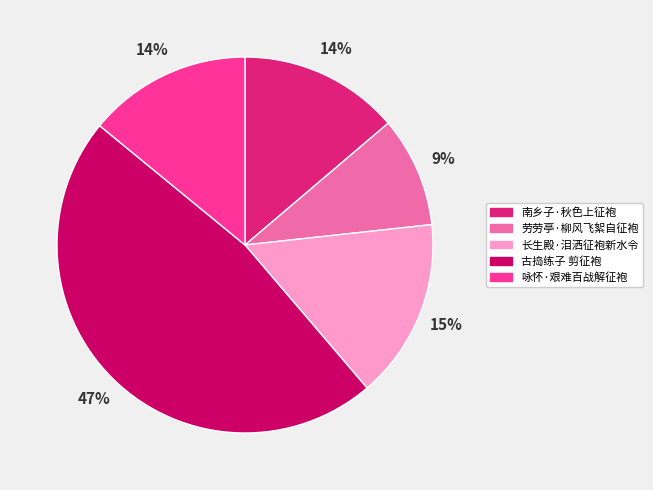

To the nearest percent, what portion does 咏怀·艰难百战解征袍 represent?

14%